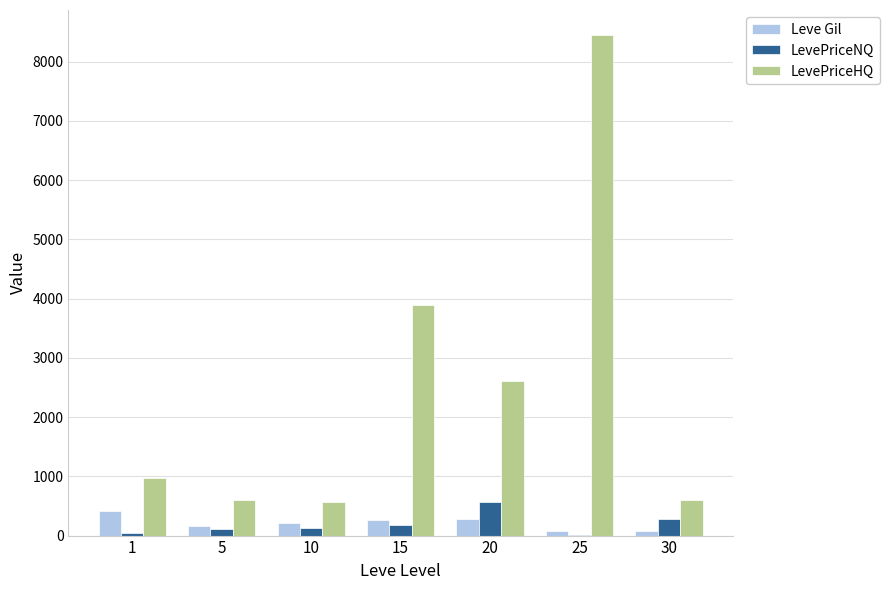

Which series has the largest total across all categories?

LevePriceHQ